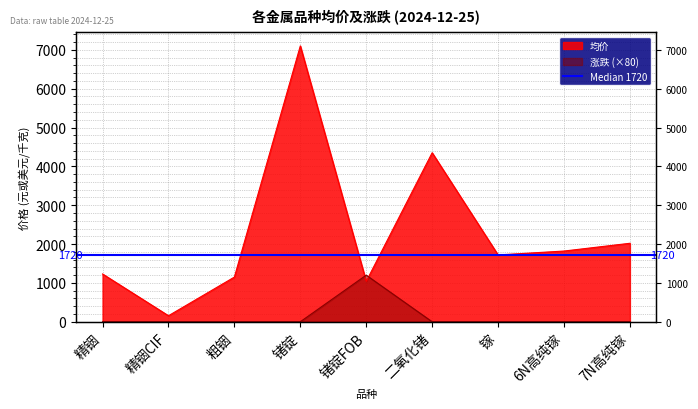

Which category has the lowest value in the 均价 series?

精铟CIF